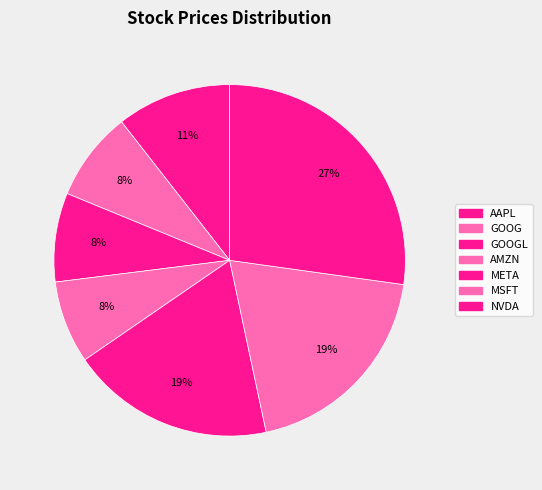

To the nearest percent, what is the average slice percentage?

14%